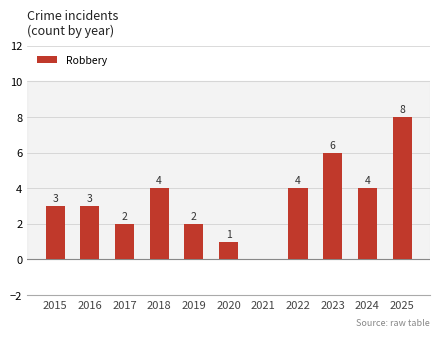

Reading right to left, transcribe all the data shown in this chart.

8	4	6	4	0	1	2	4	2	3	3